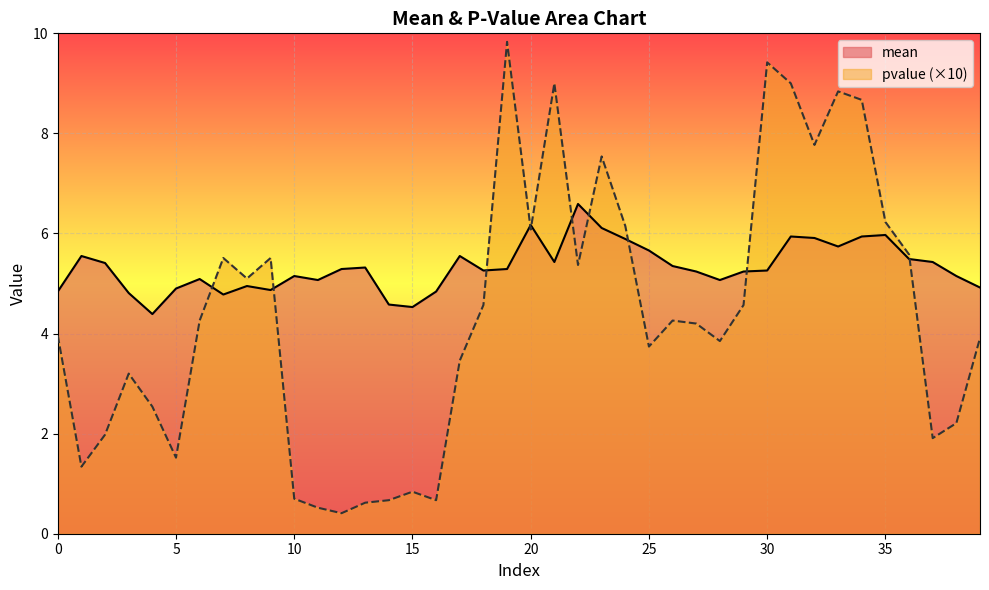

What is the sum of the mean values at 11 and 0?

9.9